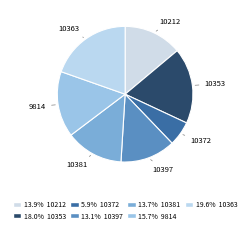

What is the ratio of the value at 10381 to the value at 10353?

0.8